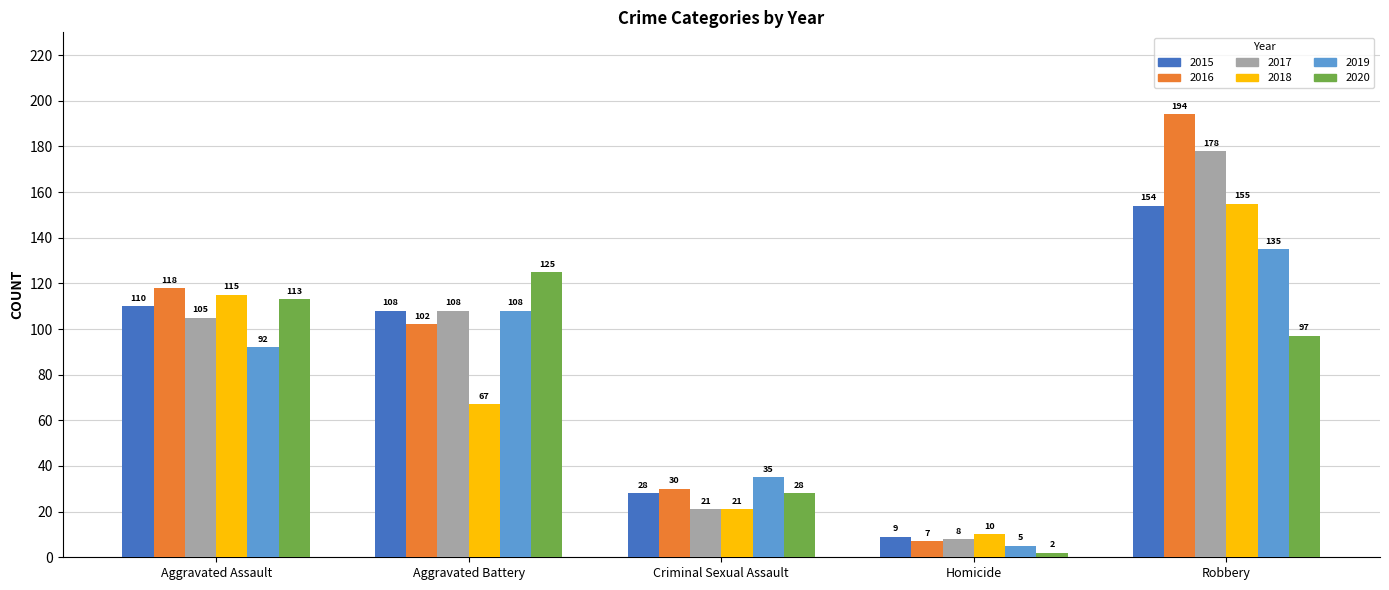

List the series in order of their peak value, highest first.

2016, 2017, 2018, 2015, 2019, 2020